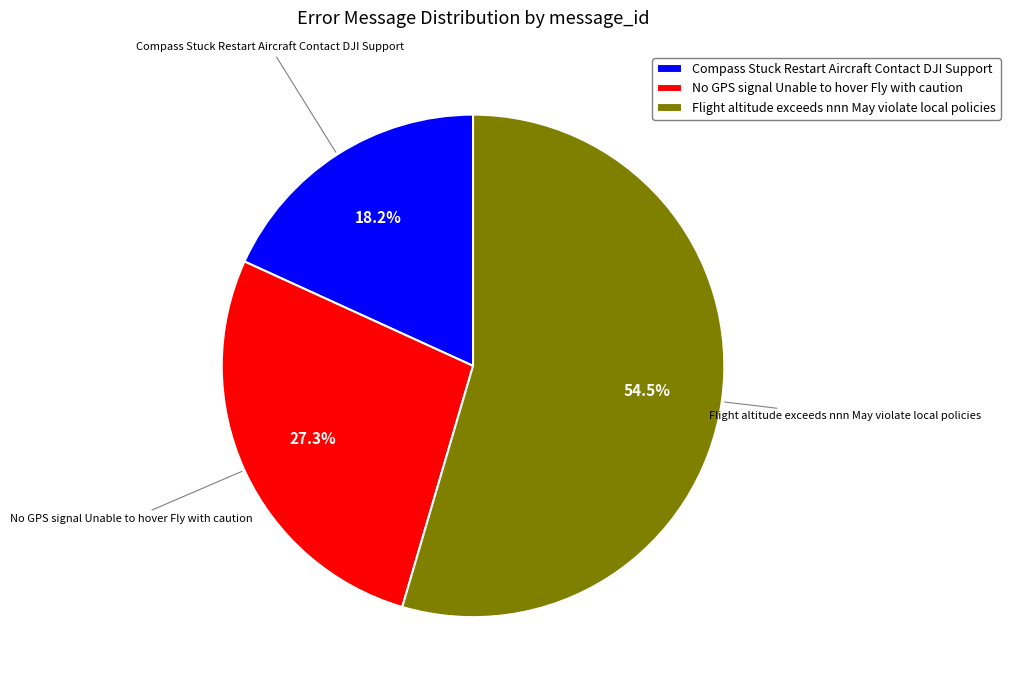

To the nearest percent, what is the combined percentage of Flight altitude exceeds nnn May violate local policies and No GPS signal Unable to hover Fly with caution?

82%